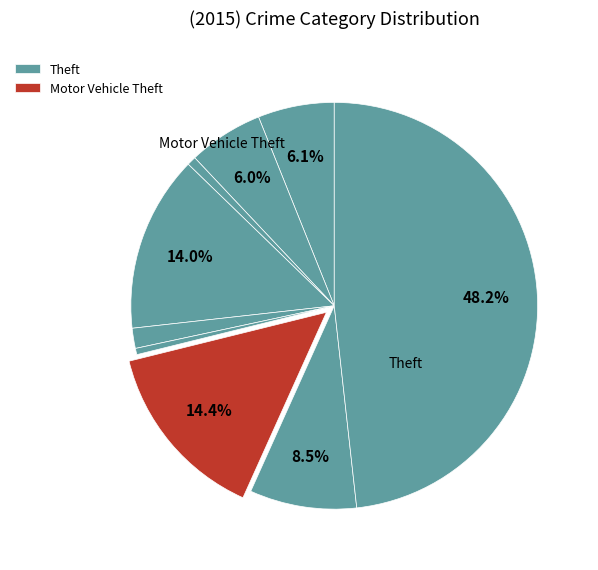

Count the number of slices in the pie.

9